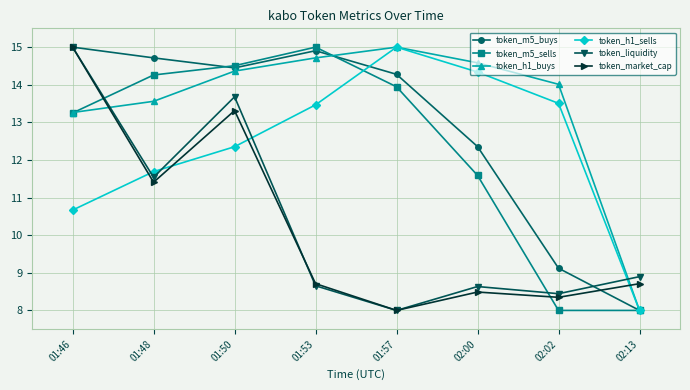

How many intersections are there between token_h1_buys and token_market_cap?

2